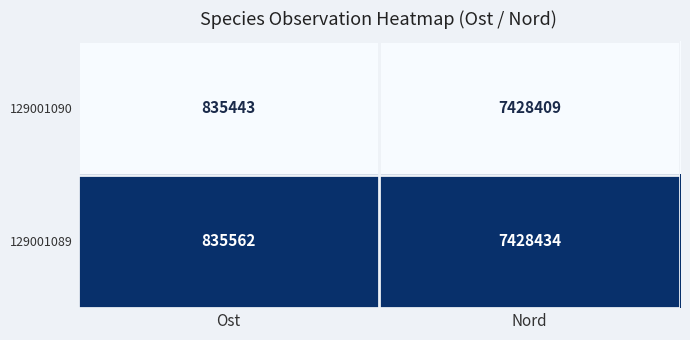

Reading left to right, transcribe all the data shown in this chart.

129001090: Ost=835443	Nord=7428409
129001089: Ost=835562	Nord=7428434